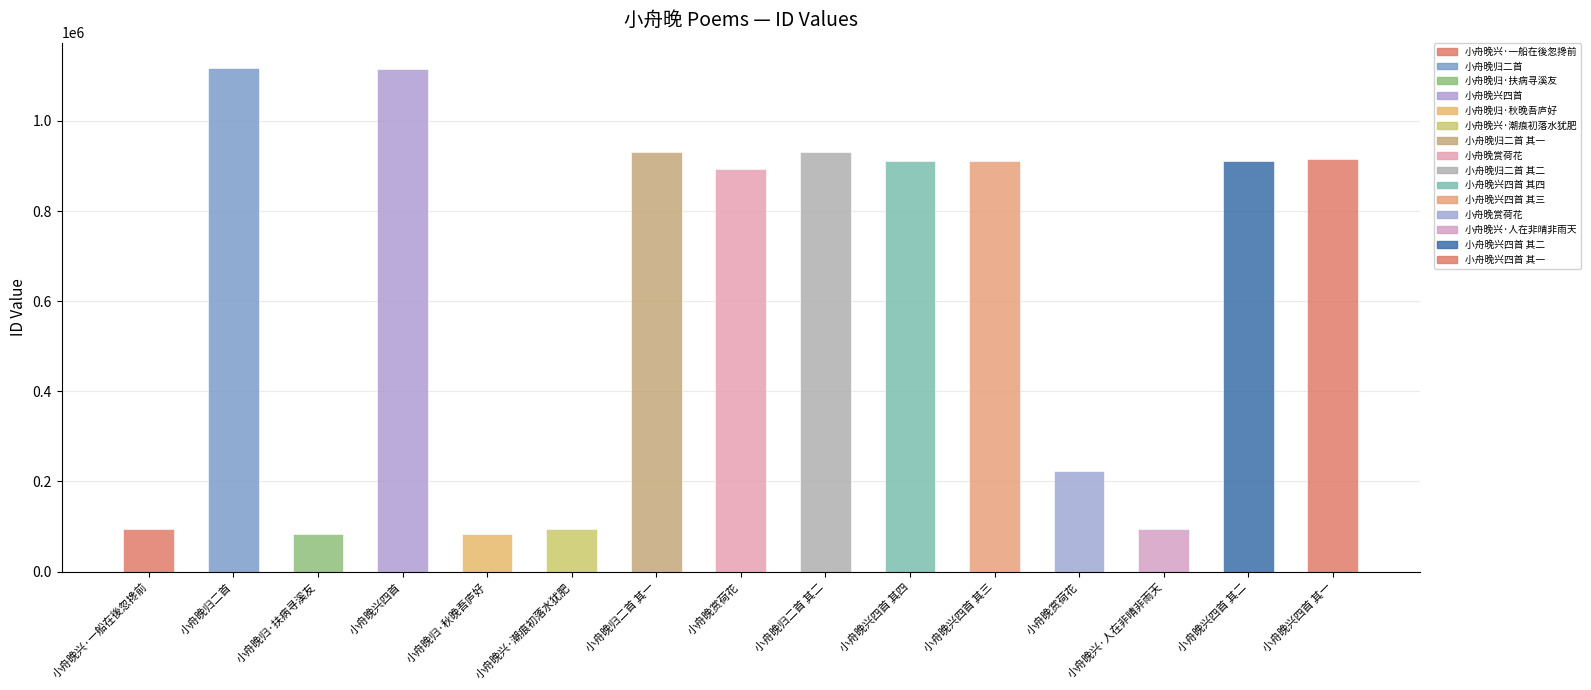

True or false: the data shows 94204 at 小舟晚兴·一船在後忽搀前.

True